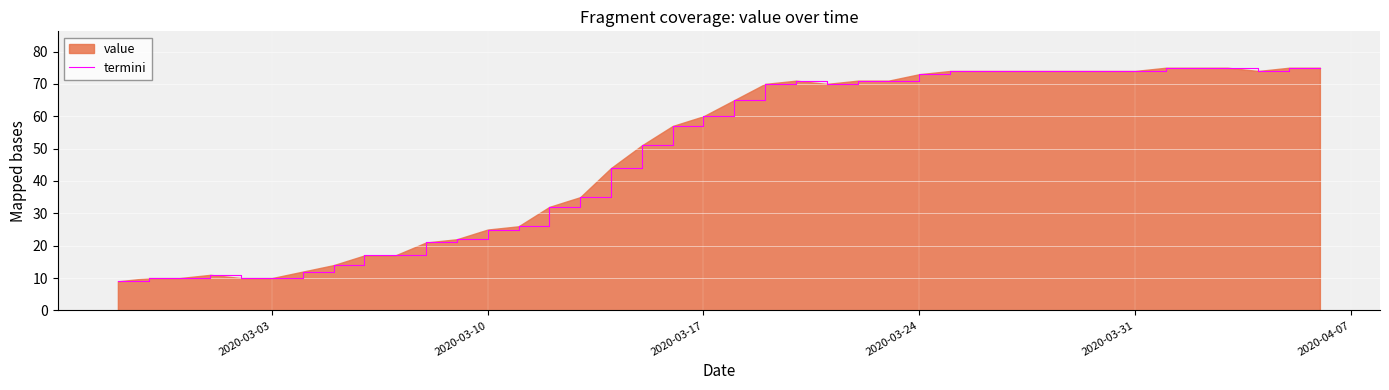

True or false: the data shows 73 at 2020-03-24.

True